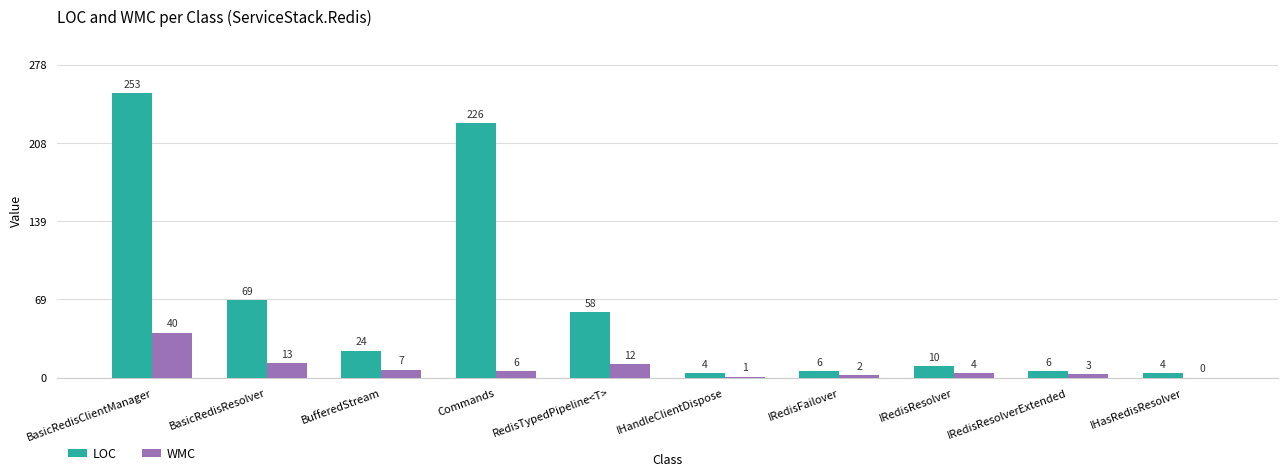

The LOC series shows 253 at BasicRedisClientManager. True or false?

True